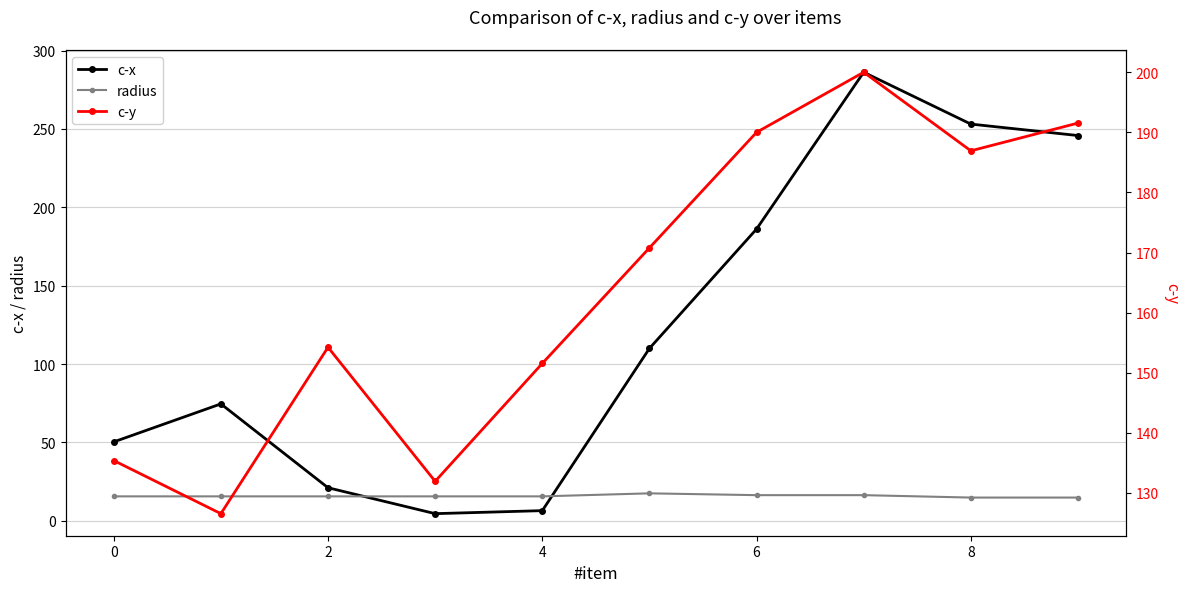

How many categories are shown in the chart?

10